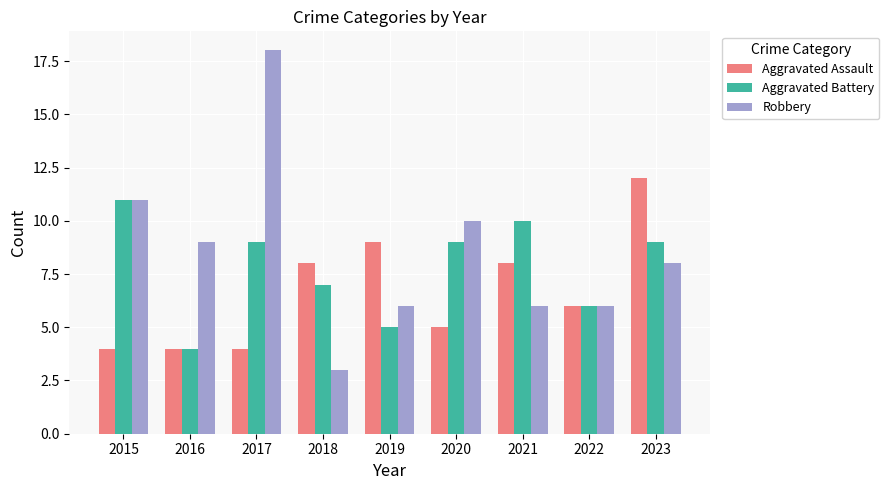

Reading left to right, transcribe all the data shown in this chart.

Aggravated Assault: 4	4	4	8	9	5	8	6	12
Aggravated Battery: 11	4	9	7	5	9	10	6	9
Robbery: 11	9	18	3	6	10	6	6	8